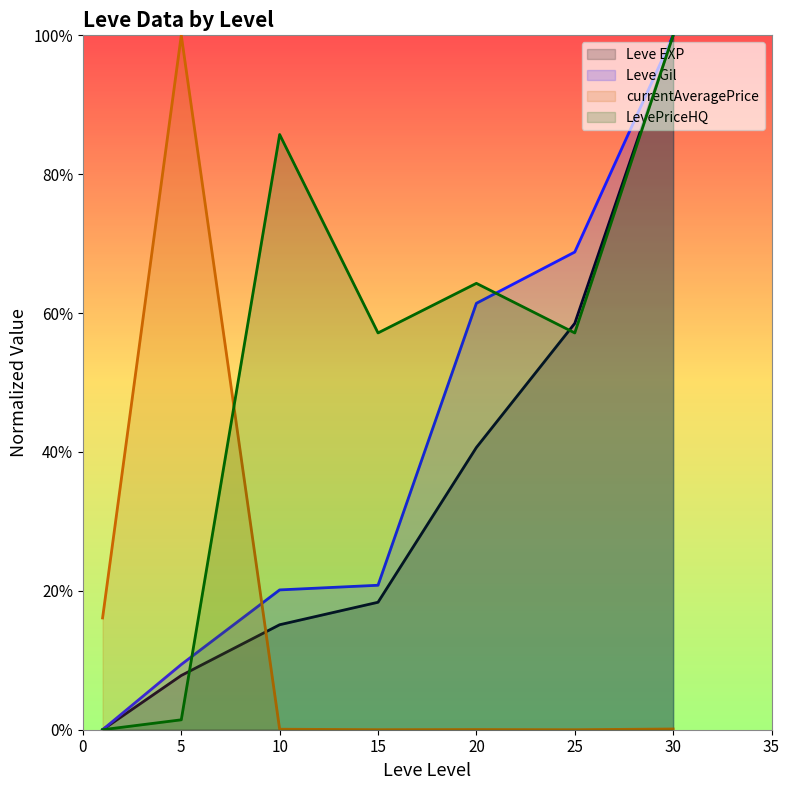

Which series has the largest range (max minus min)?

Leve EXP